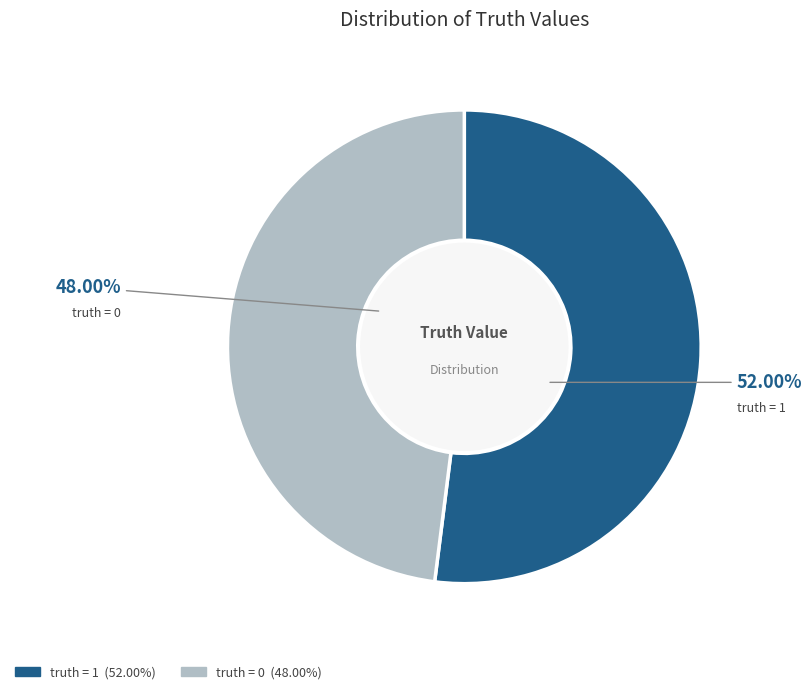

To the nearest percent, what portion does truth = 0 represent?

48%